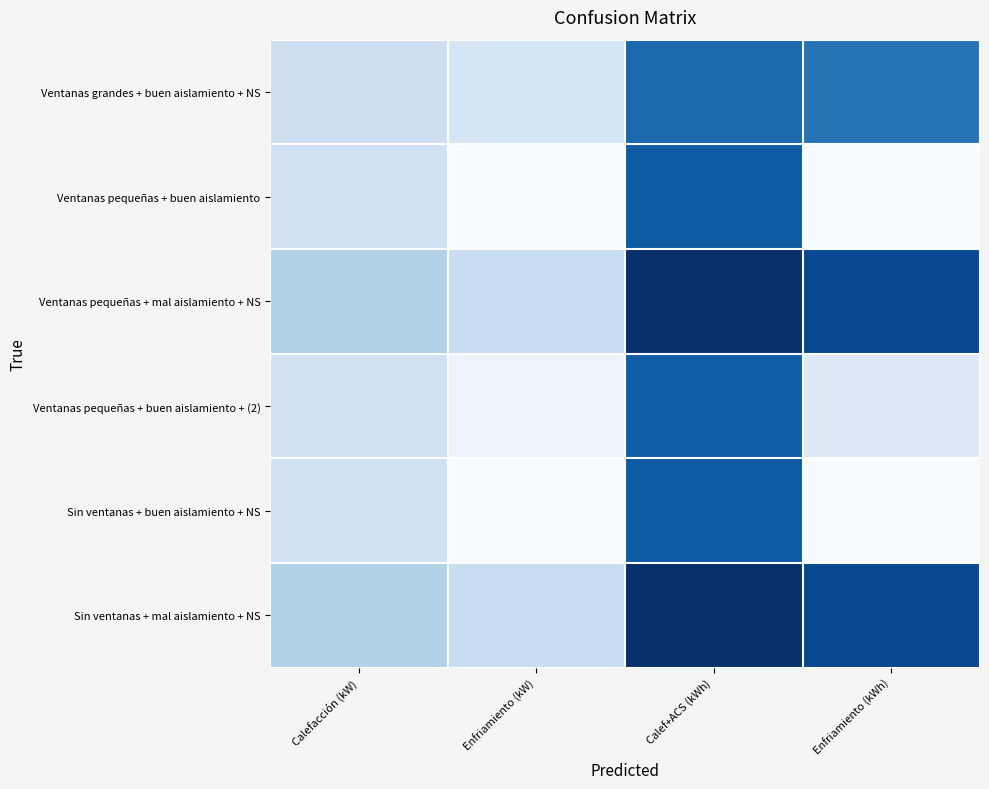

Reading left to right, what are all the values shown in this chart?

Ventanas grandes + buen aislamiento + NS: Calefacción (kW)=0.2	Enfriamiento (kW)=0.2	Calef+ACS (kWh)=0.8	Enfriamiento (kWh)=0.7
Ventanas pequeñas + buen aislamiento: Calefacción (kW)=0.2	Enfriamiento (kW)=0.0	Calef+ACS (kWh)=0.8	Enfriamiento (kWh)=0.0
Ventanas pequeñas + mal aislamiento + NS: Calefacción (kW)=0.3	Enfriamiento (kW)=0.2	Calef+ACS (kWh)=1.0	Enfriamiento (kWh)=0.9
Ventanas pequeñas + buen aislamiento + (2): Calefacción (kW)=0.2	Enfriamiento (kW)=0.1	Calef+ACS (kWh)=0.8	Enfriamiento (kWh)=0.1
Sin ventanas + buen aislamiento + NS: Calefacción (kW)=0.2	Enfriamiento (kW)=0.0	Calef+ACS (kWh)=0.8	Enfriamiento (kWh)=0.0
Sin ventanas + mal aislamiento + NS: Calefacción (kW)=0.3	Enfriamiento (kW)=0.2	Calef+ACS (kWh)=1.0	Enfriamiento (kWh)=0.9